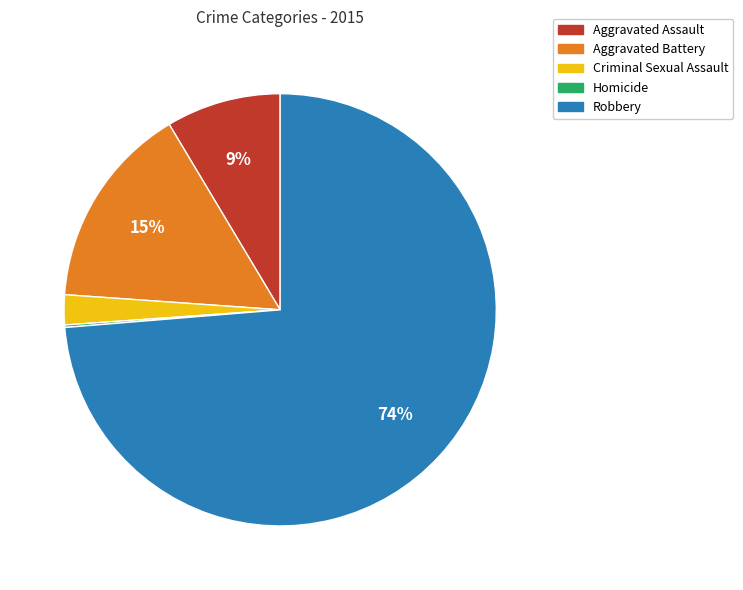

To the nearest percent, what percentage of the pie is Aggravated Battery?

15%